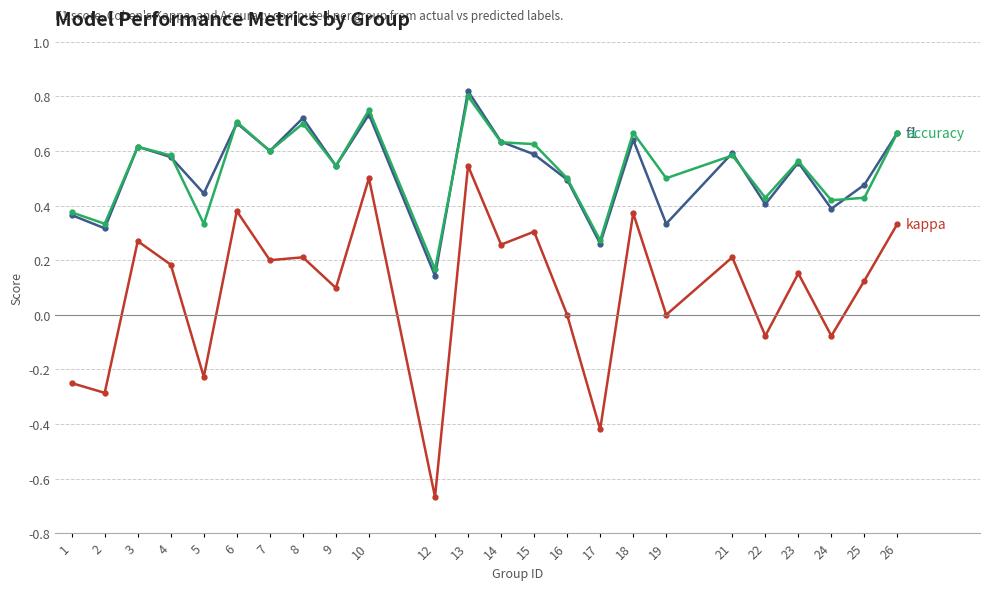

Which label corresponds to the largest value in the chart?

13